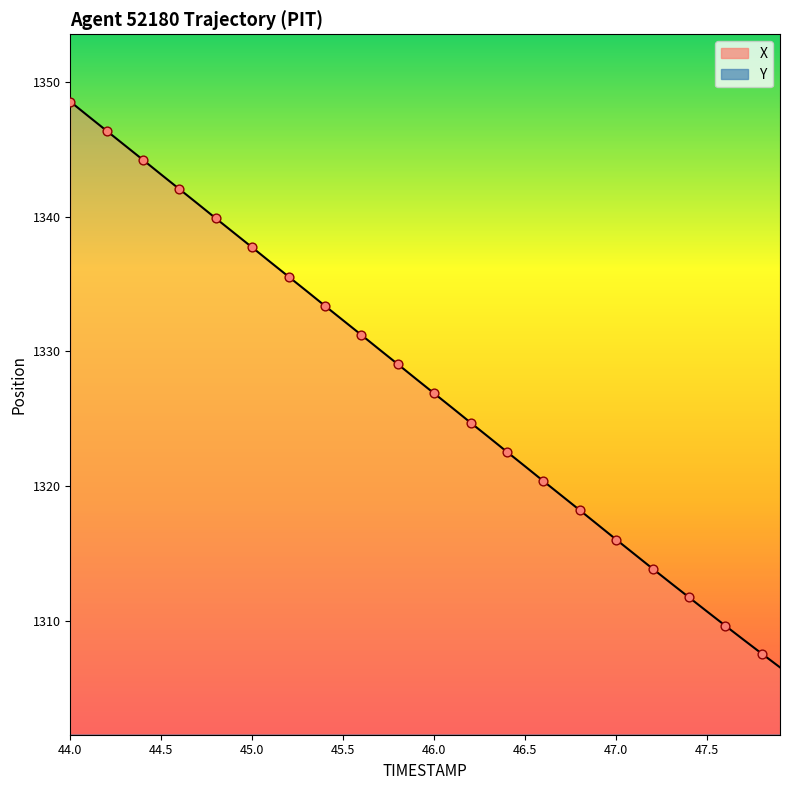

Which series has the largest Y range (max minus min)?

X